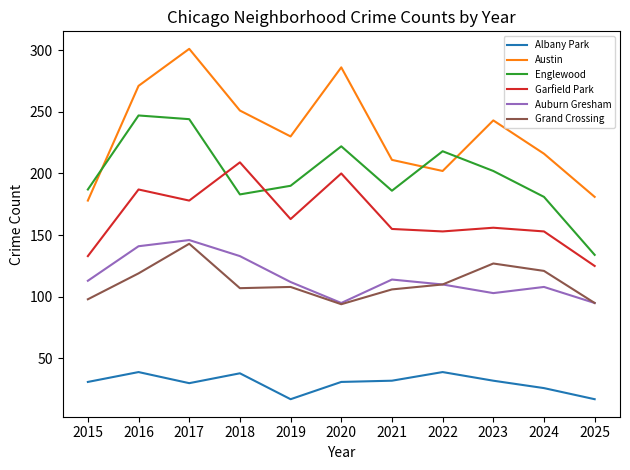

True or false: Auburn Gresham and Englewood cross at least once.

False